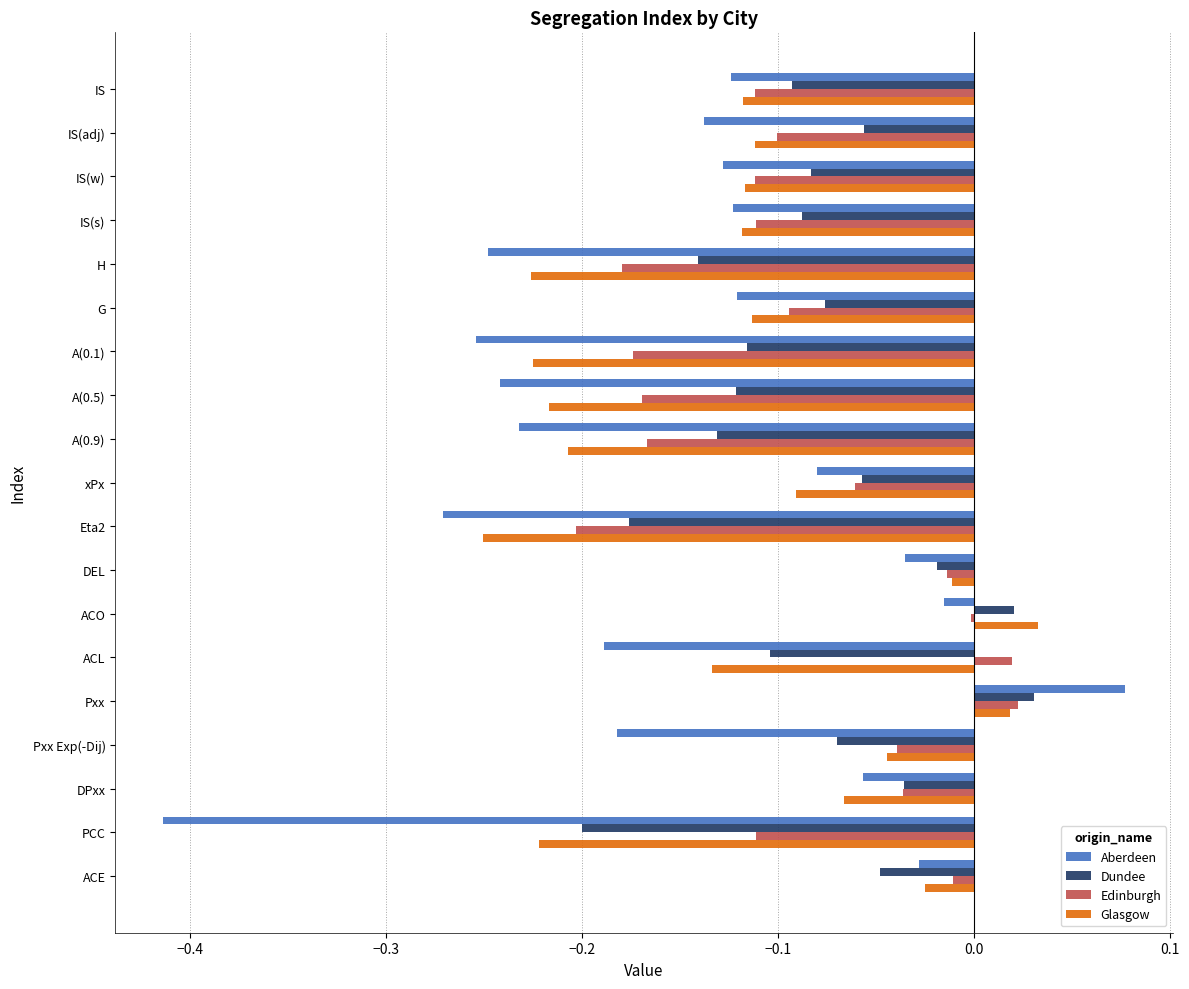

The value of Dundee at Eta2 is -0.3. True or false?

False